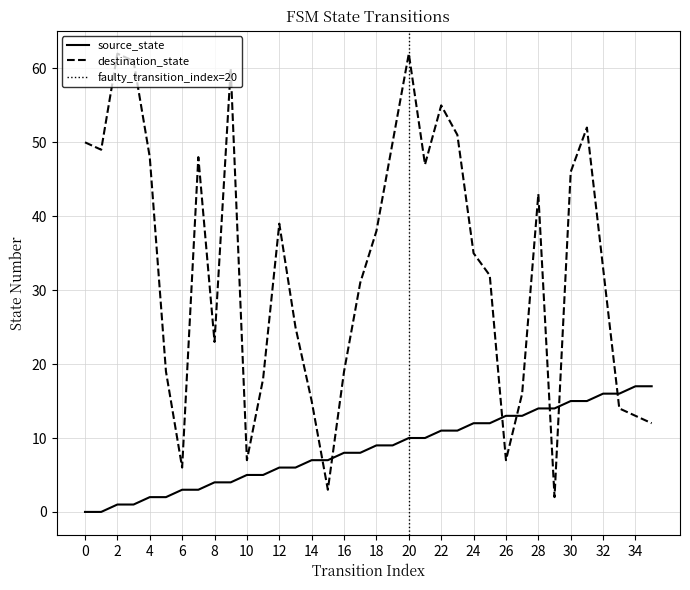

The source_state series shows 15 at 19. True or false?

False